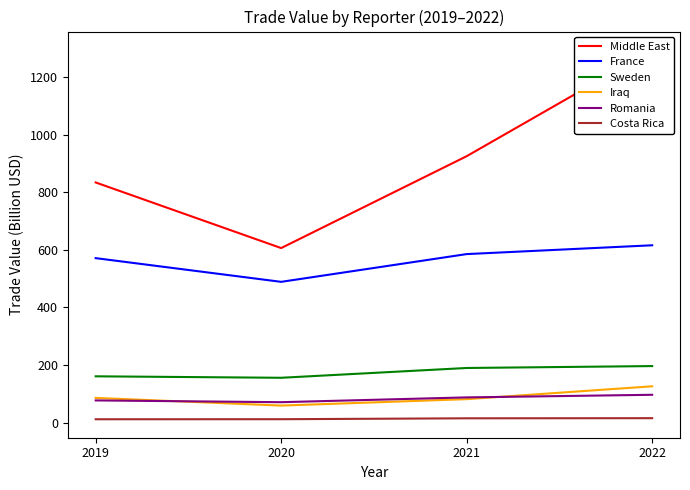

Reading right to left, what are all the values shown in this chart?

Middle East: 2022=1293.7	2021=924.9	2020=605.9	2019=833.8
France: 2022=615.6	2021=585.0	2020=488.6	2019=571.0
Sweden: 2022=196.1	2021=189.5	2020=155.5	2019=160.6
Iraq: 2022=125.9	2021=81.2	2020=58.9	2019=85.6
Romania: 2022=96.4	2021=87.4	2020=70.7	2019=76.9
Costa Rica: 2022=15.2	2021=14.7	2020=11.6	2019=11.4